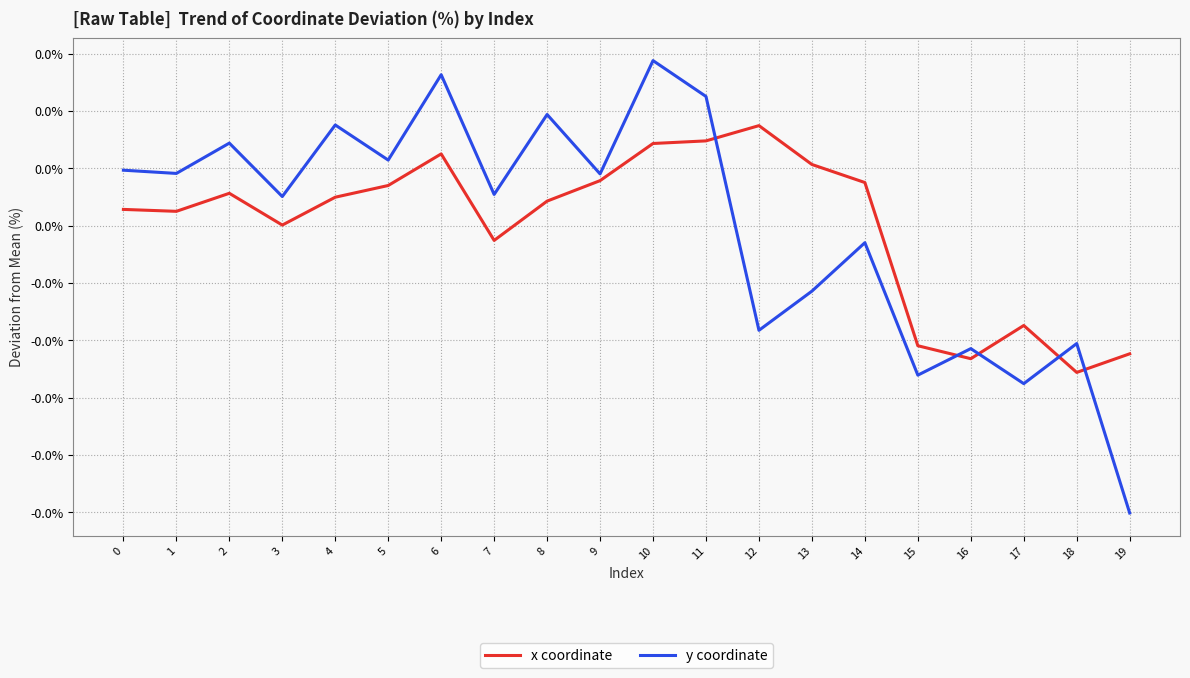

How many interior local valleys does the y coordinate series have?

8